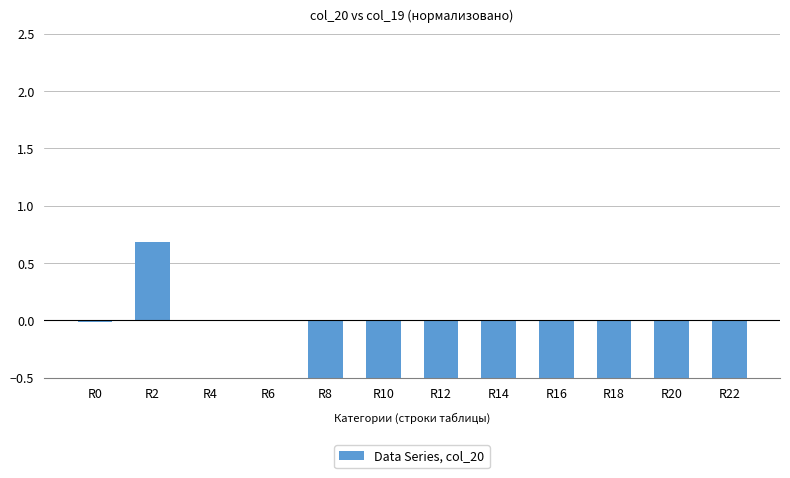

How many bars are there in total?

12